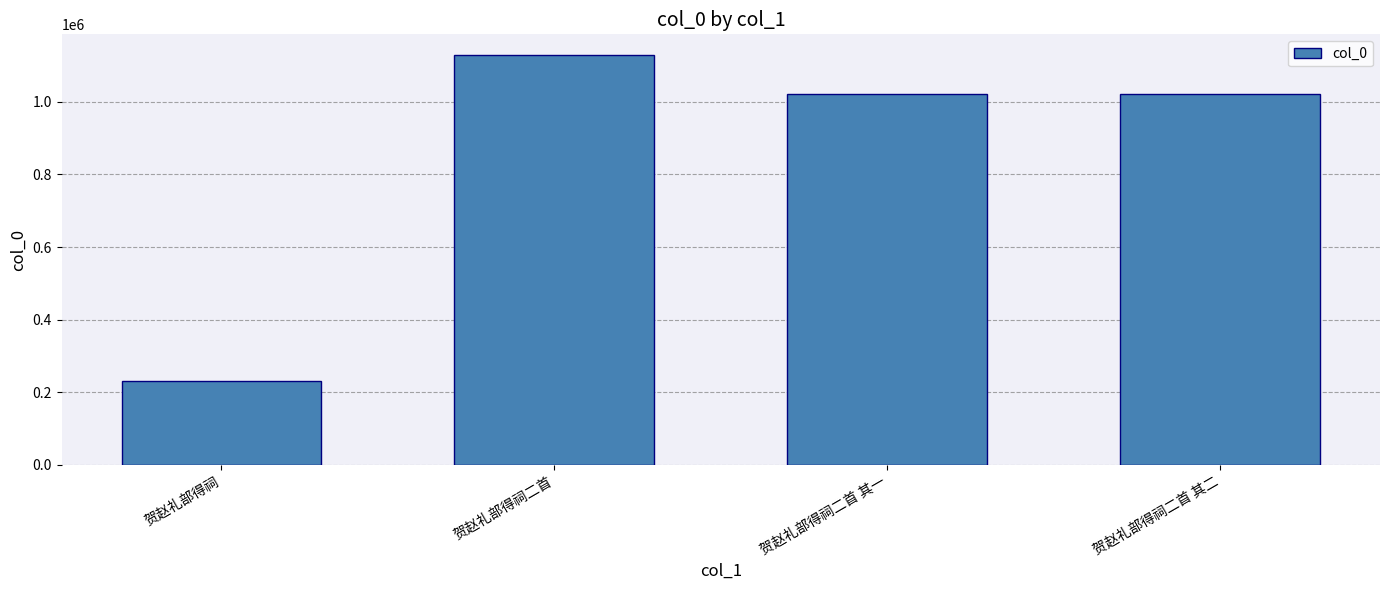

What is the approximate value at 贺赵礼部得祠二首 其一?

1020756